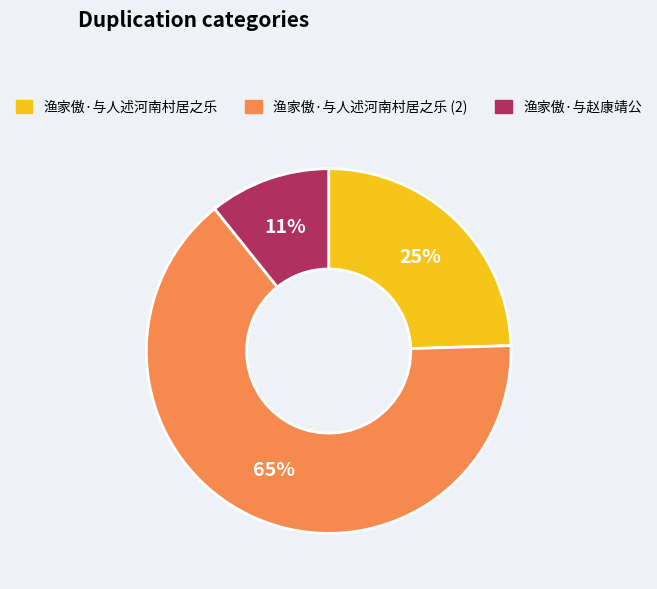

Is it true that 渔家傲·与人述河南村居之乐 is 25% of the pie?

True